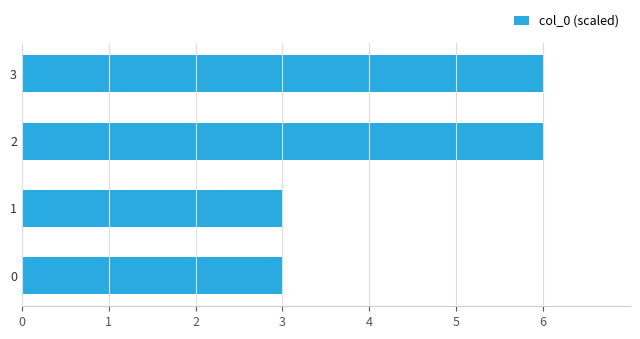

What is the greatest value displayed?

6.0